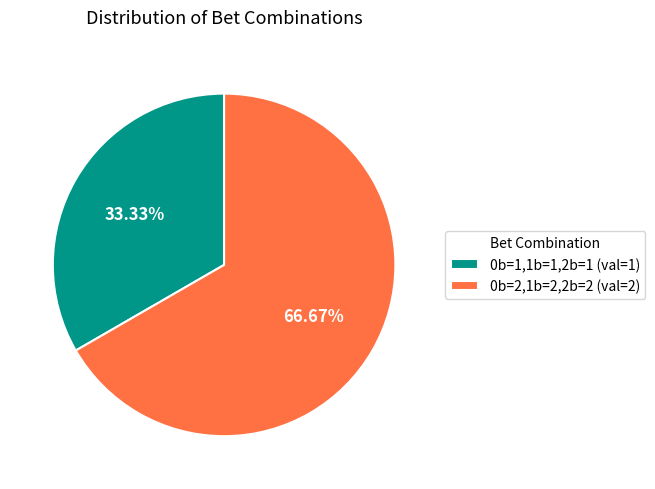

Is the sum of 0b=2,1b=2,2b=2 and 0b=1,1b=1,2b=1 greater than half?

Yes